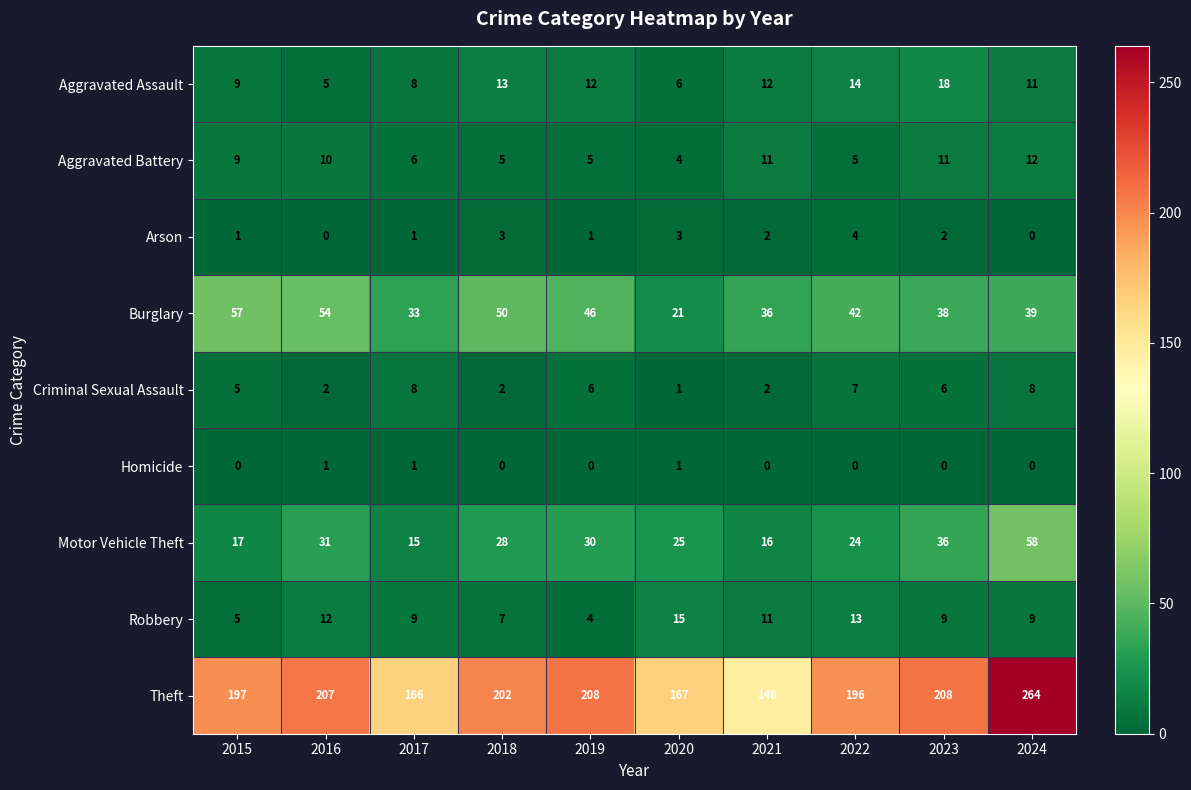

What is the difference between the highest and lowest values at 2024?

264